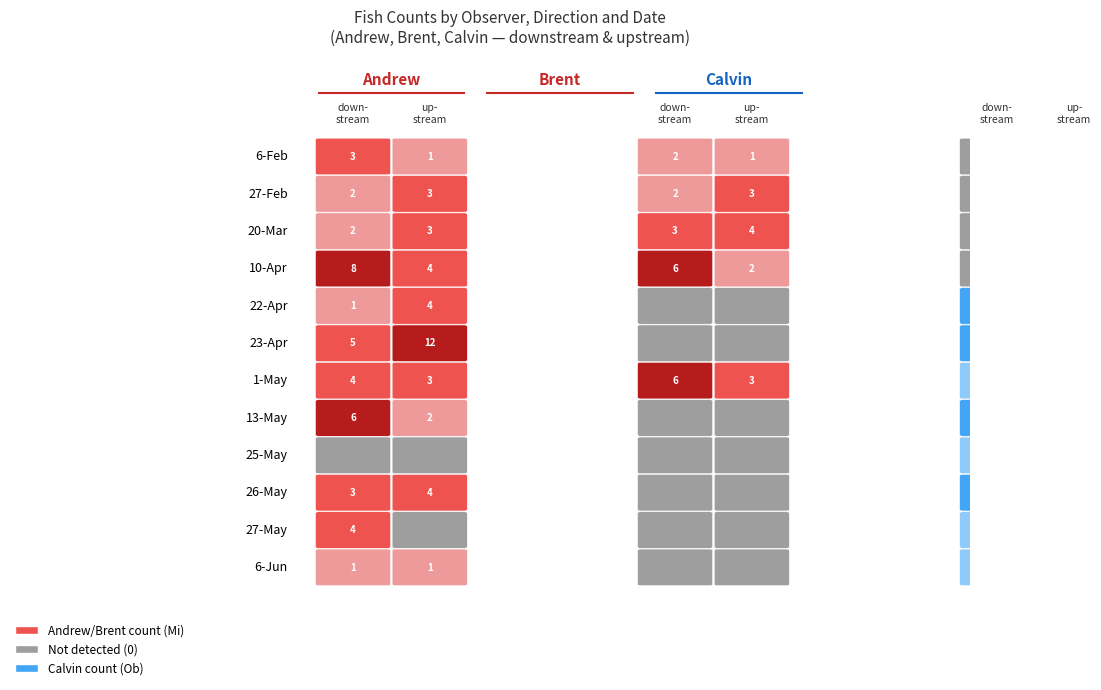

At which label does Calvin_downstream reach its peak?

23-Apr